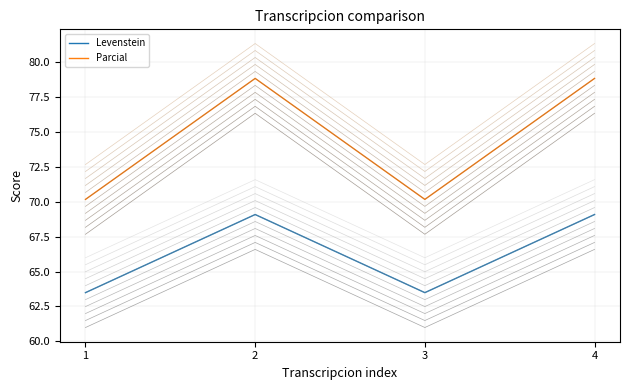

How many interior local valleys does the Levenstein series have?

1